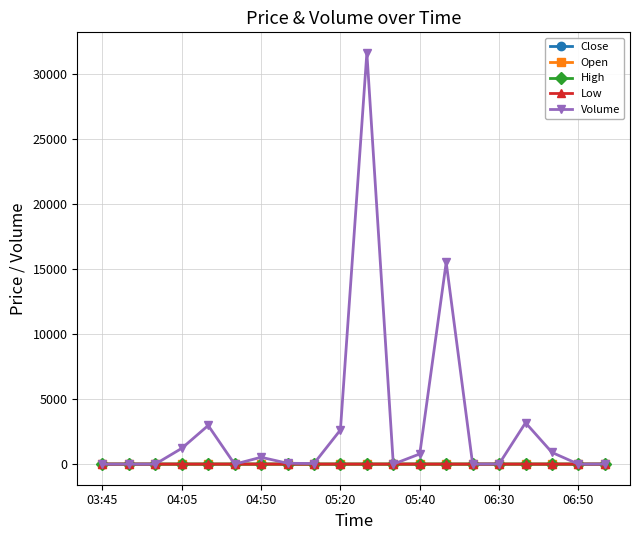

Which series has the widest spread of values?

Volume